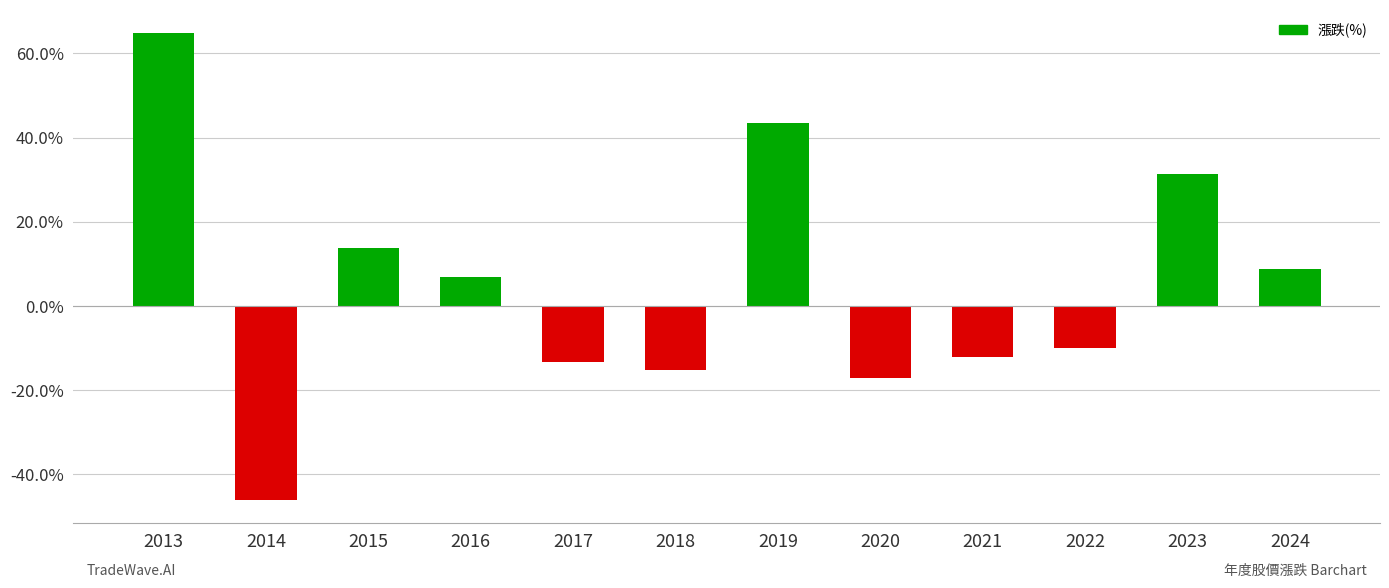

What is the sum of all values?

55.7